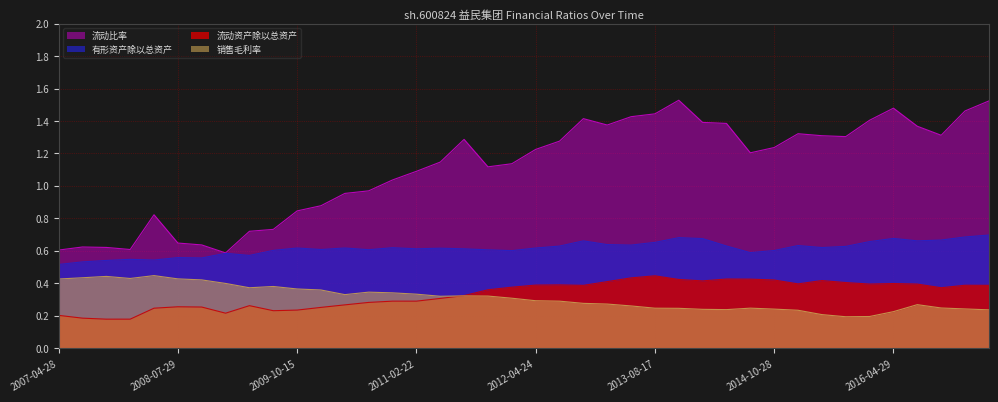

At 2008-10-28, list the series in order from largest to smallest.

流动比率, 有形资产除以总资产, 销售毛利率, 流动资产除以总资产